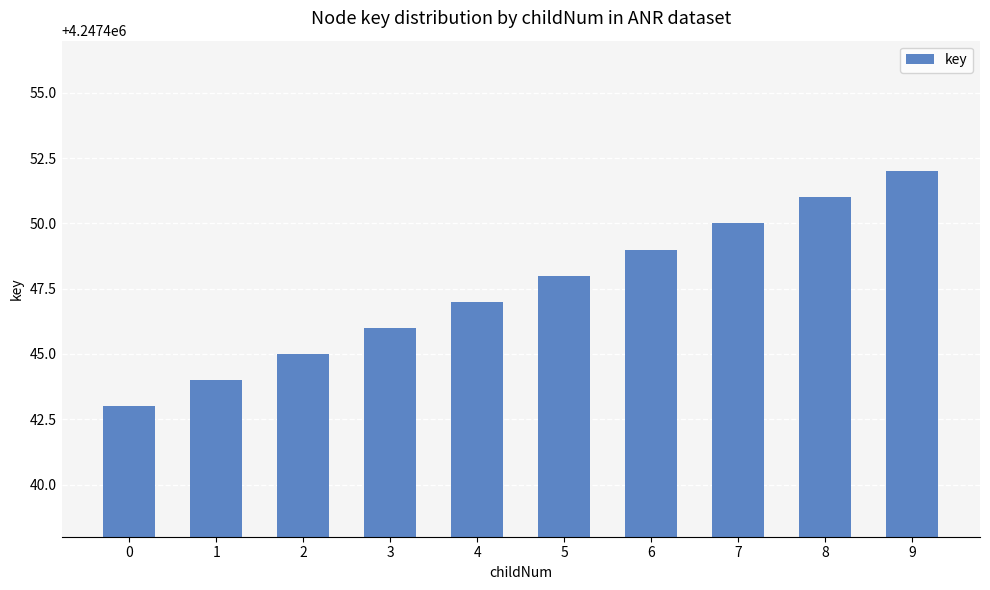

Does the chart contain any negative values?

No